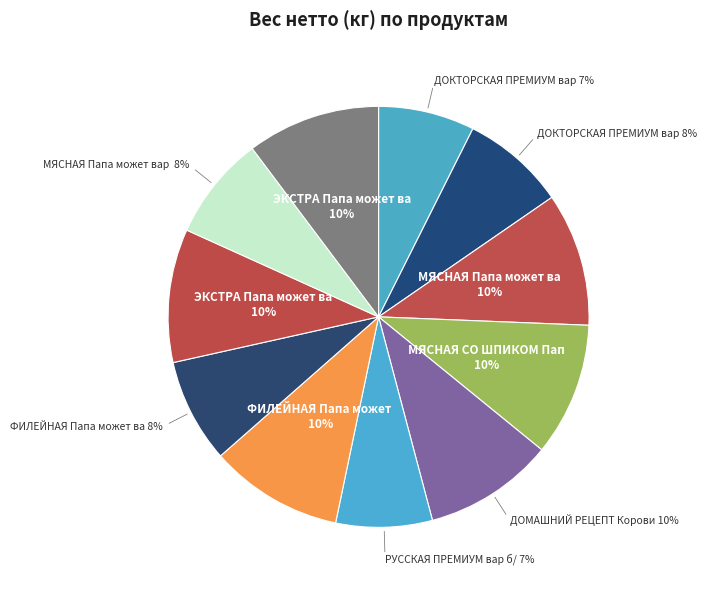

How many slices are in this pie chart?

11